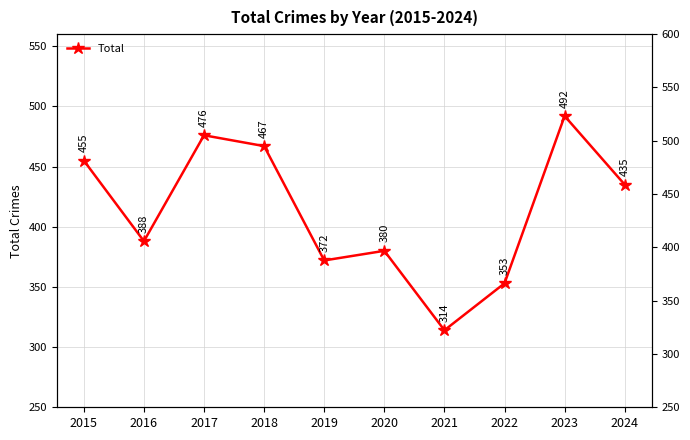

What is the ratio of the value at 2020 to the value at 2017?

0.8